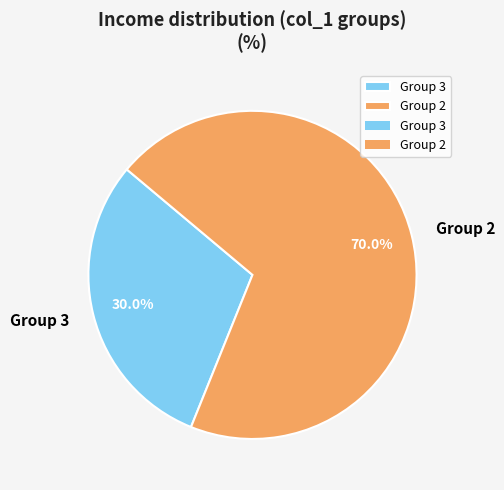

Does any single category account for the majority?

Yes